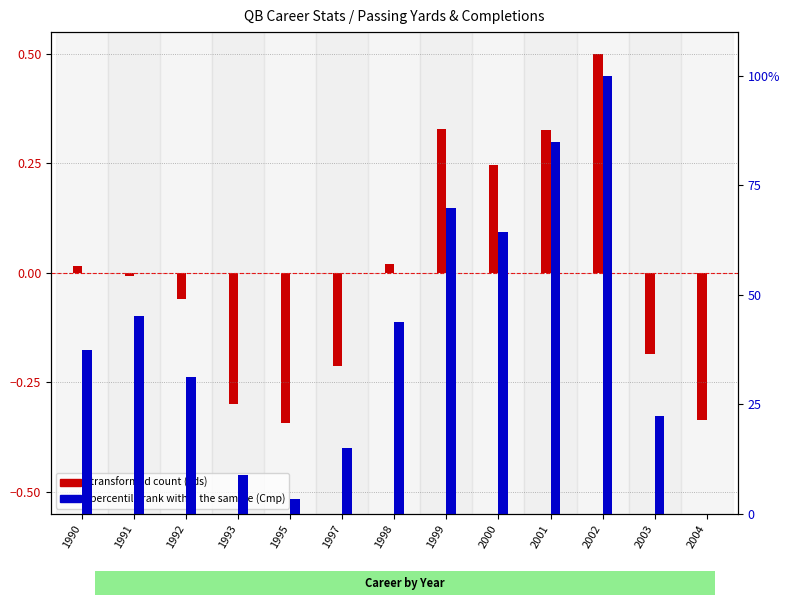

True or false: percentile rank within the sample (Cmp) has a value of 3.4 at 1995.

True